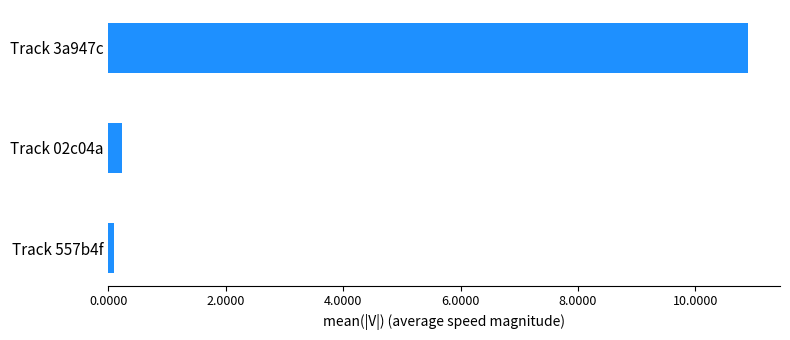

What is the average value?

3.7